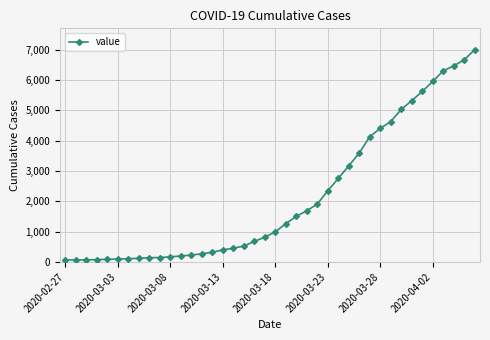

What is the value of the 14th point from the left?

269